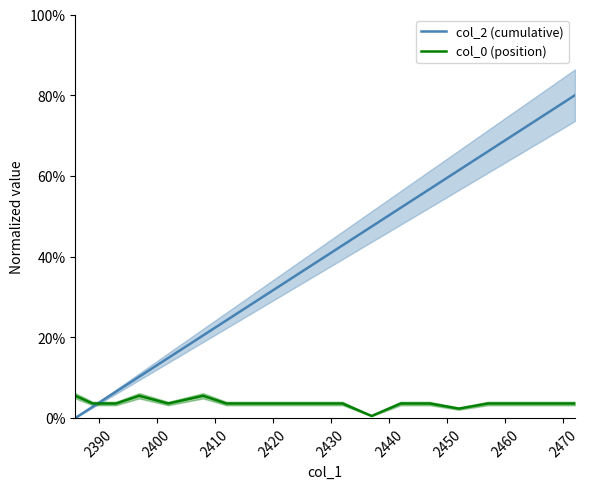

Where is col_0 (position) nearest to the value 3?

2390